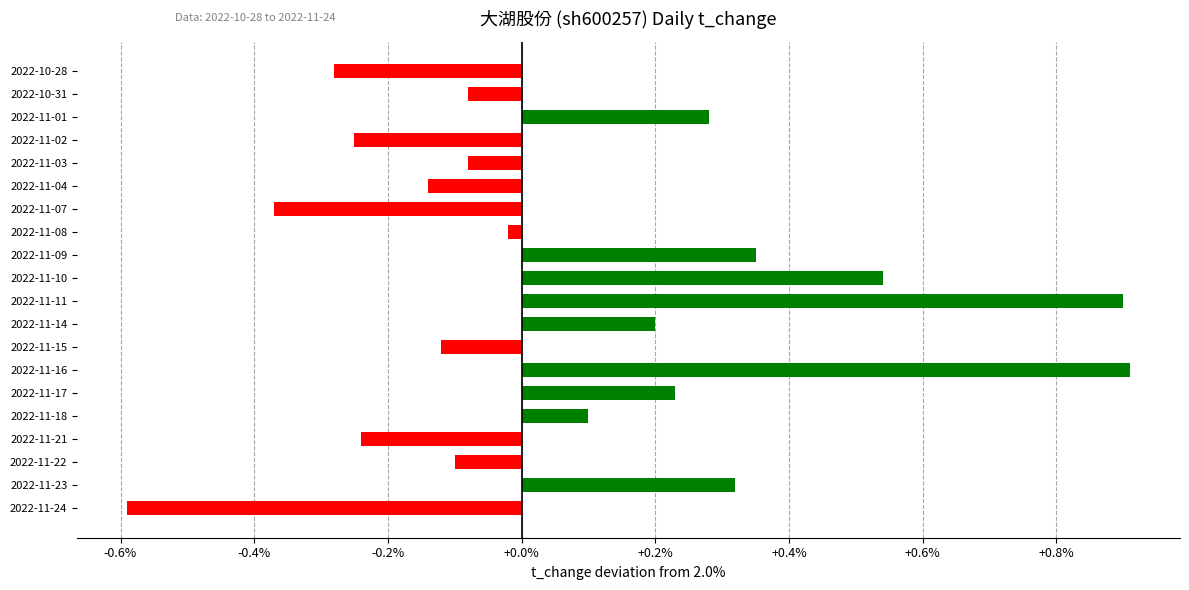

What is the difference between the maximum and minimum values?

1.5